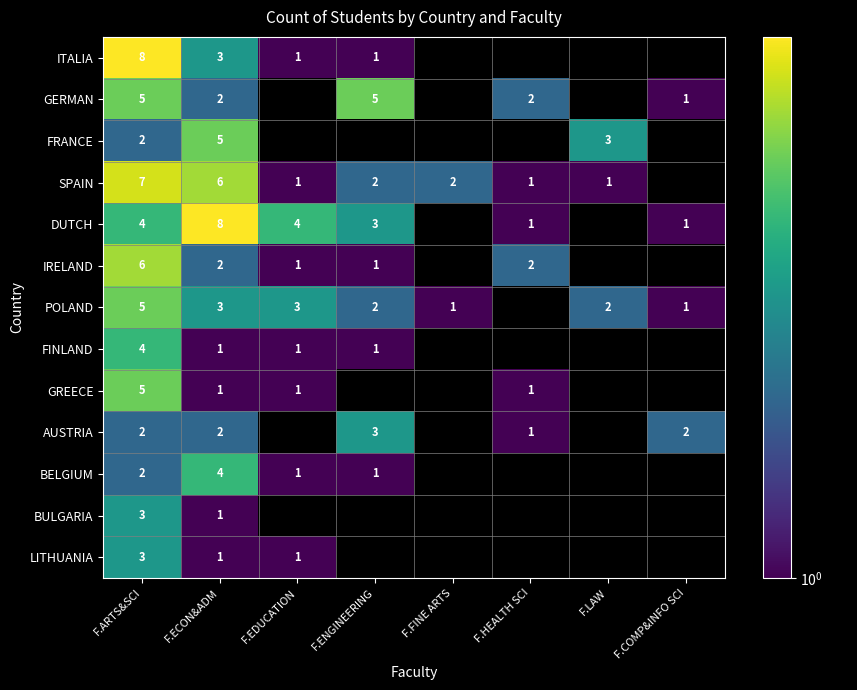

What is the difference between the ITALIA values at F.ARTS&SCI and F.ENGINEERING?

7